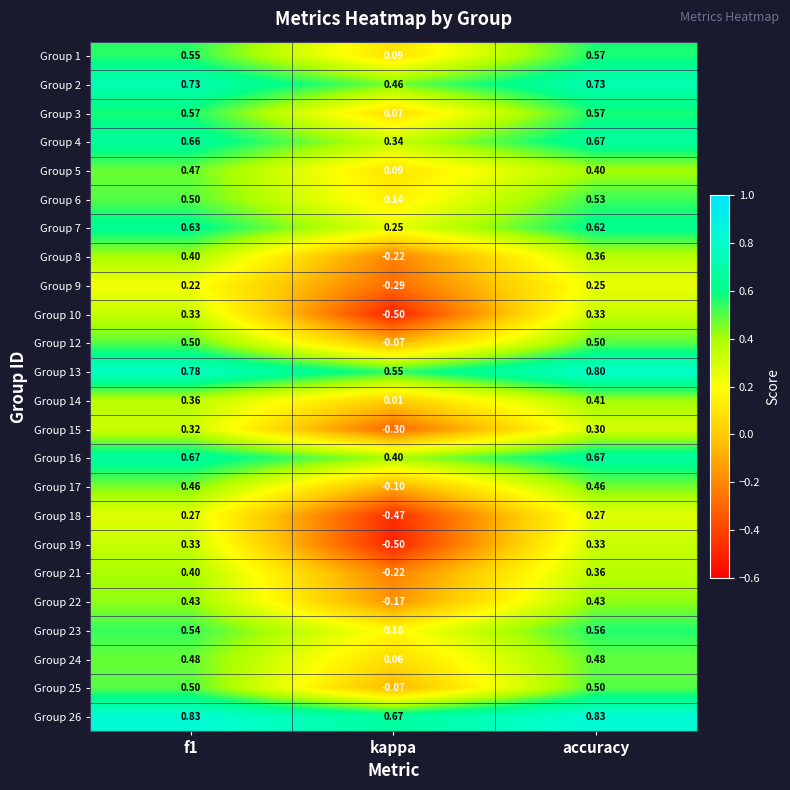

Which category has the lowest value in the Group 9 series?

kappa